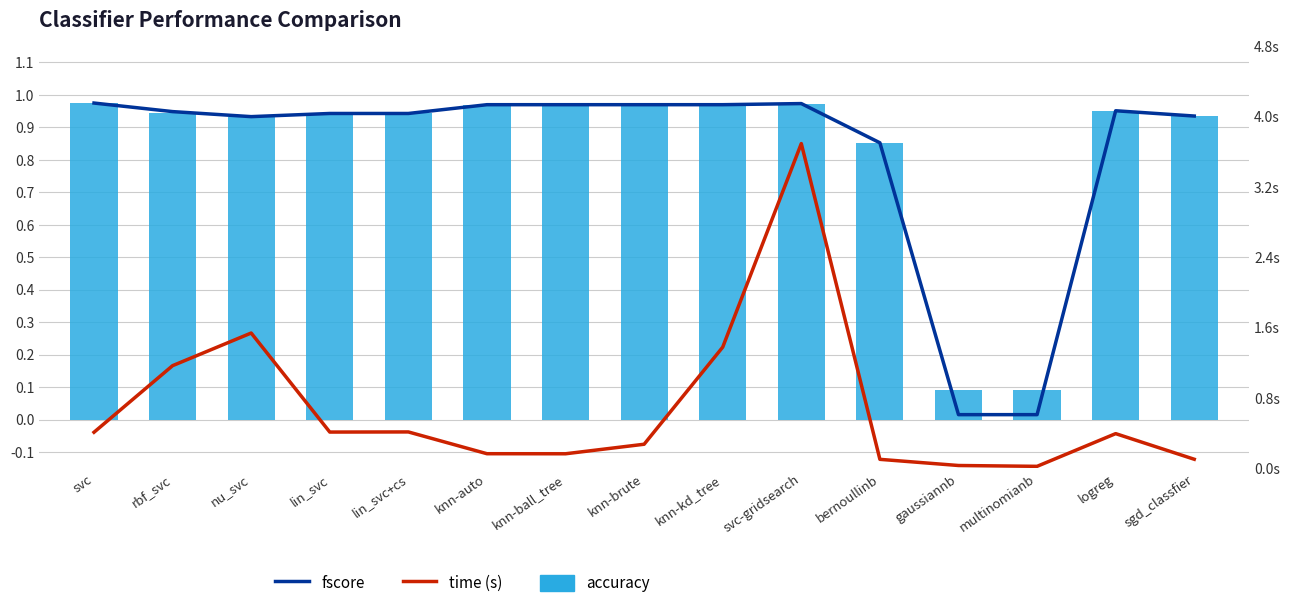

What are all the series names shown in the legend?

fscore, accuracy, time